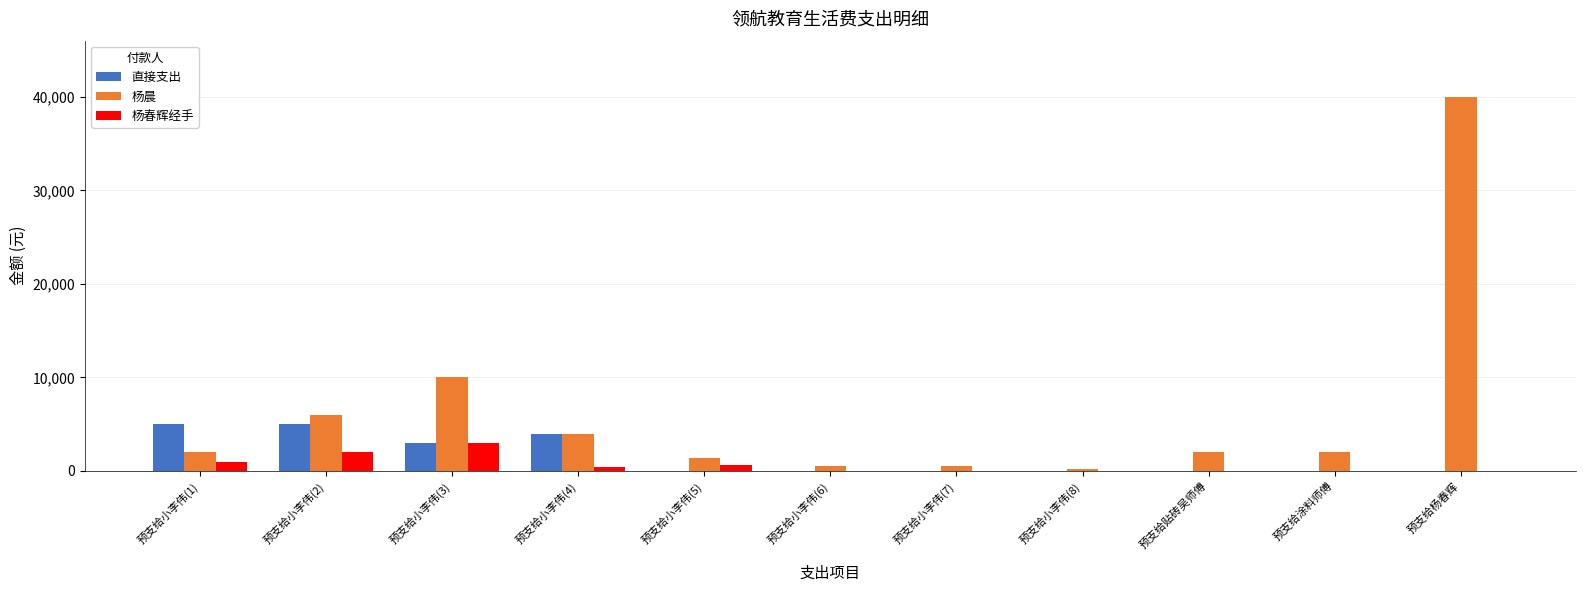

Where is 直接支出 nearest to the value 2500?

预支给小李伟(3)